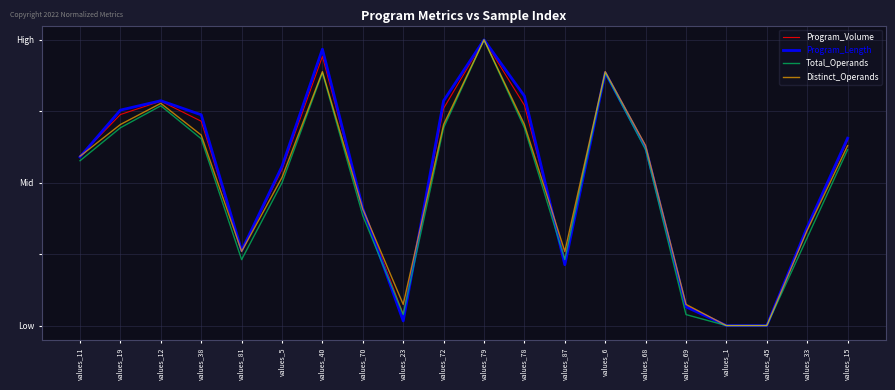

Which series has the largest range (max minus min)?

Program_Volume